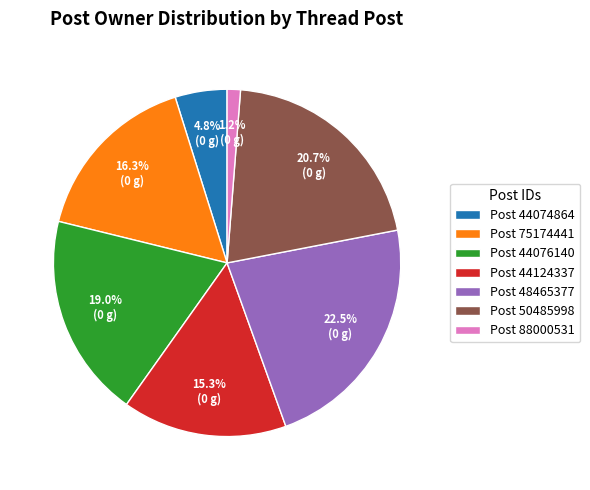

Rank the categories by value from highest to lowest.

Post 48465377, Post 50485998, Post 44076140, Post 75174441, Post 44124337, Post 44074864, Post 88000531